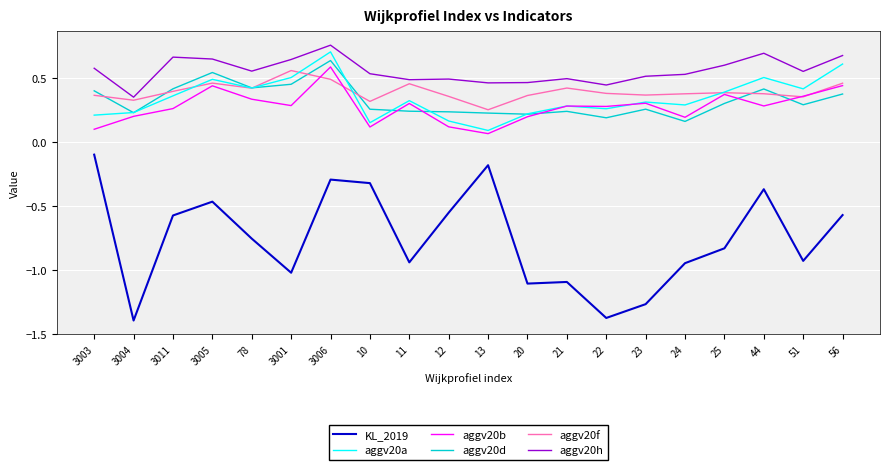

Which series has the largest range (max minus min)?

KL_2019